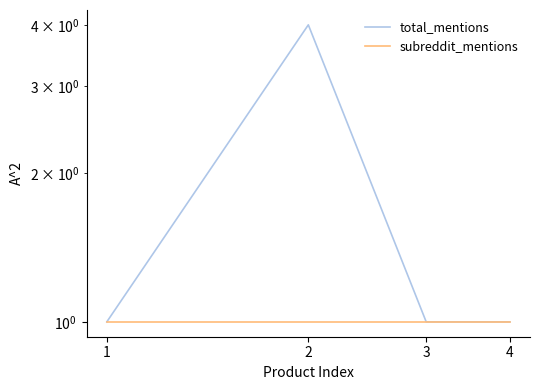

At how many categories does at least one series exceed 3?

1